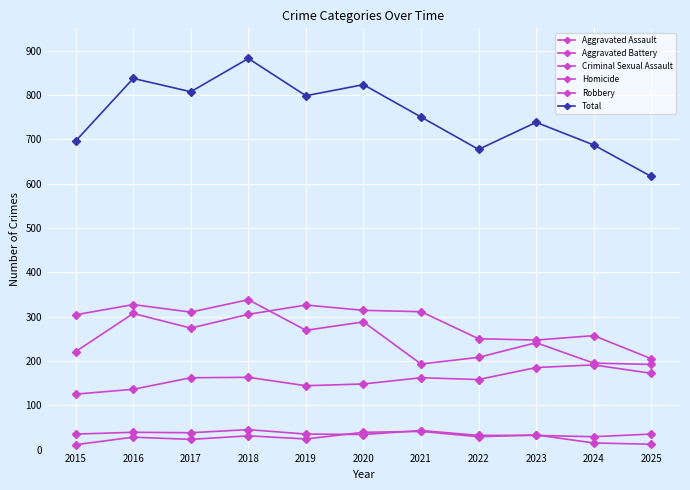

How many series are shown in this chart?

6